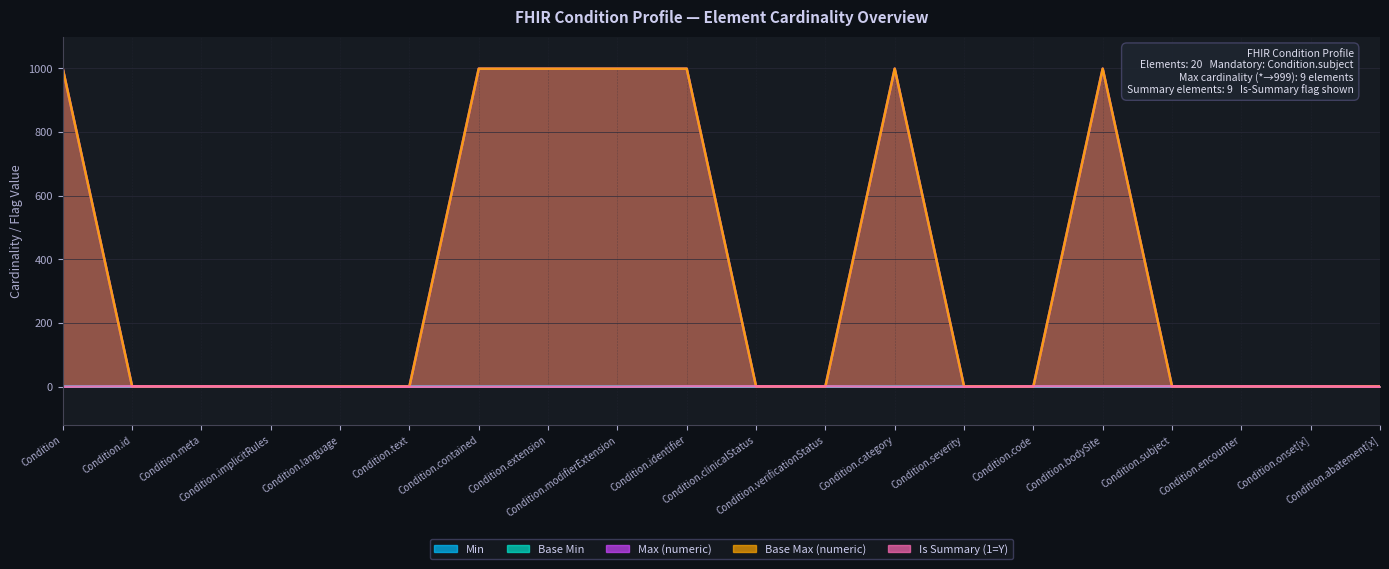

True or false: Min and Max (numeric) cross at least once.

False